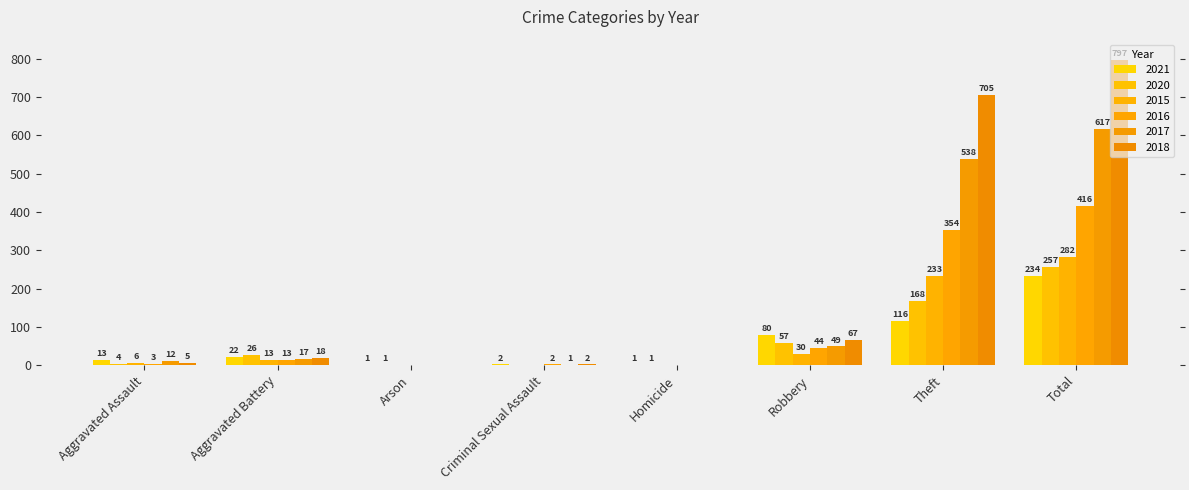

Reading left to right, what are all the values shown in this chart?

2021: 13	22	1	2	1	80	116	234
2020: 4	26	1	0	1	57	168	257
2015: 6	13	0	0	0	30	233	282
2016: 3	13	0	2	0	44	354	416
2017: 12	17	0	1	0	49	538	617
2018: 5	18	0	2	0	67	705	797